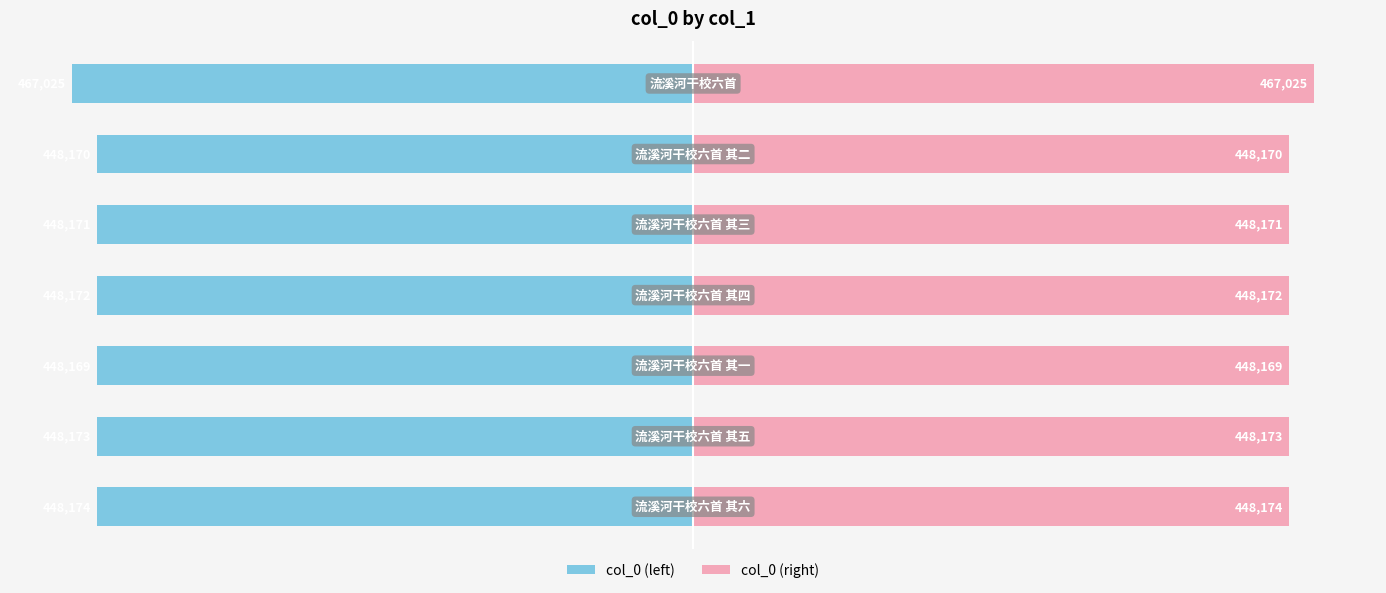

Rank the series by their average value, from lowest to highest.

col_0 (left), col_0 (right)